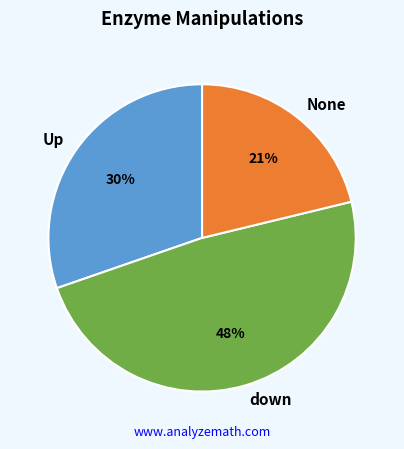

What percentage is the down slice, to the nearest percent?

48%